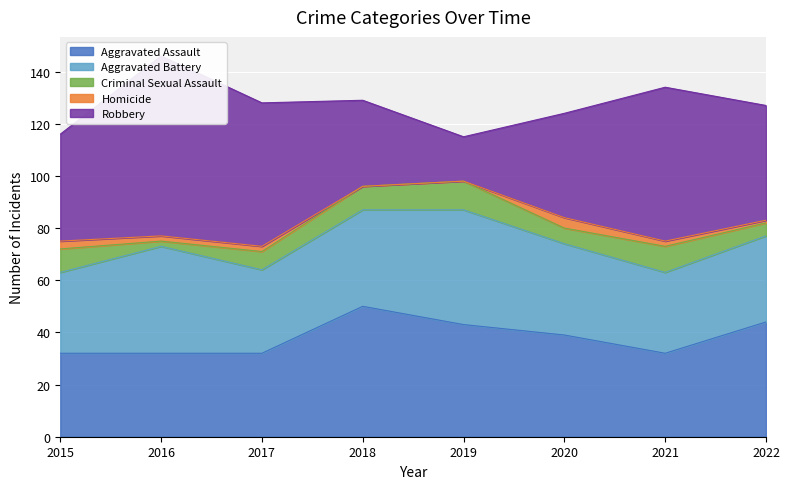

What are all the series names shown in the legend?

Aggravated Assault, Aggravated Battery, Criminal Sexual Assault, Homicide, Robbery